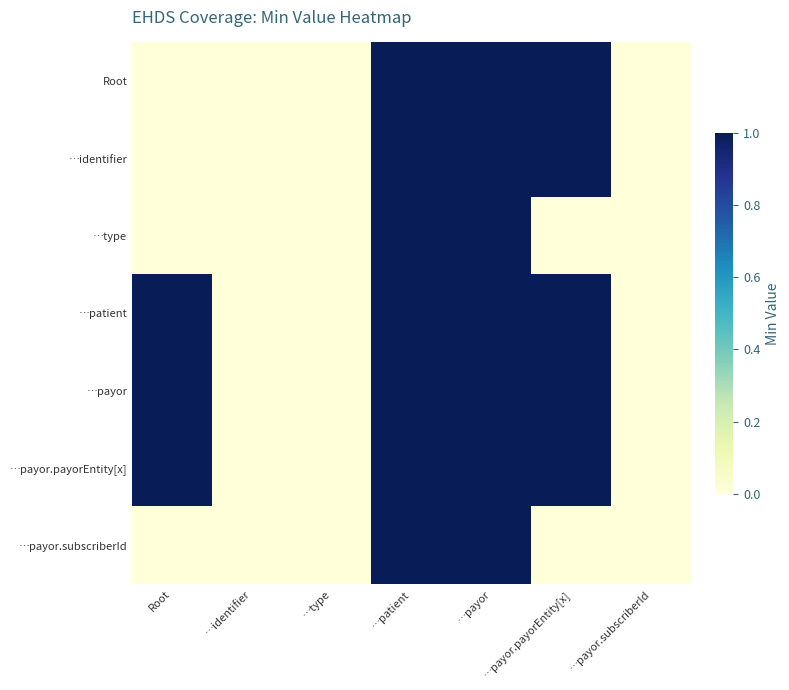

At …patient, list the series in order from smallest to largest.

Root, …identifier, …type, …patient, …payor, …payor.payorEntity[x], …payor.subscriberId